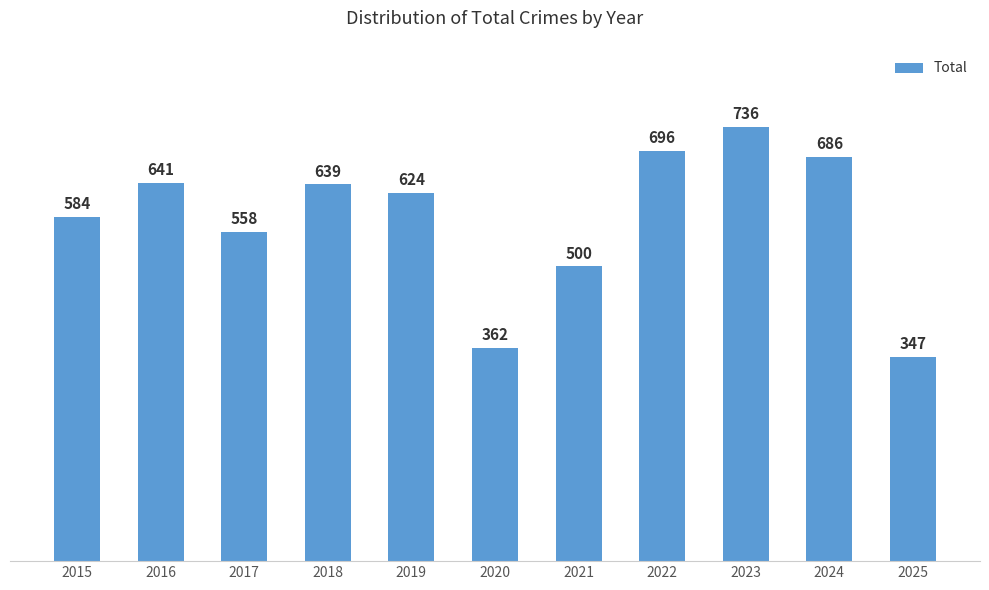

Between 2024 and 2022, which is larger?

2022